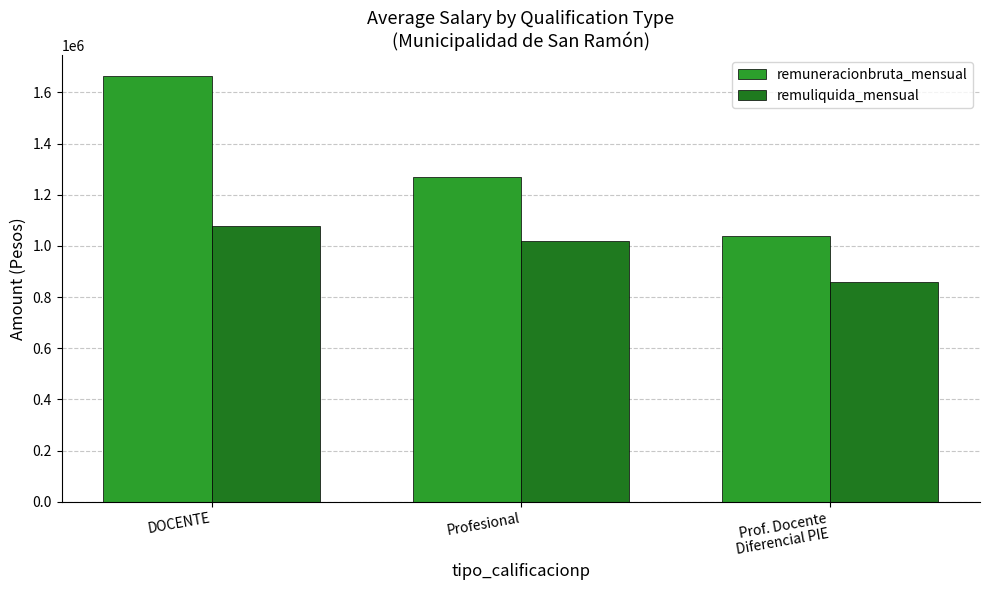

What is the sum of the remuliquida_mensual values at Prof. Docente
Diferencial PIE and DOCENTE?

1937427